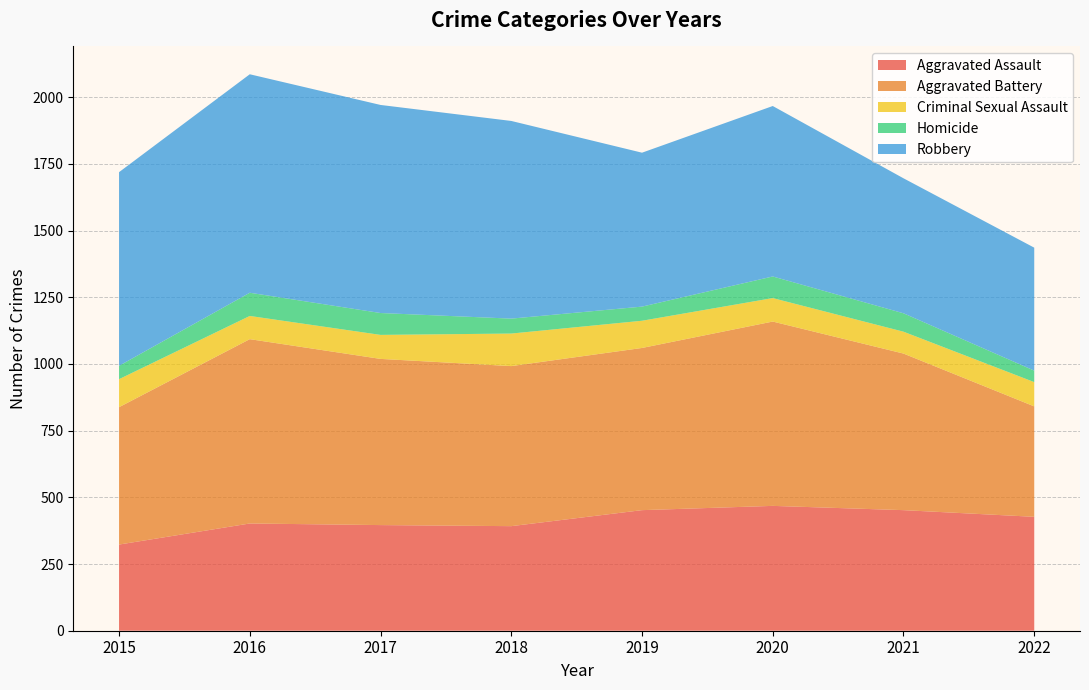

Reading left to right, extract all data points from this chart.

Aggravated Assault: 323	402	396	392	452	468	452	427
Aggravated Battery: 515	691	623	600	608	691	587	414
Criminal Sexual Assault: 105	87	90	122	102	88	82	91
Homicide: 50	87	82	56	53	81	69	43
Robbery: 726	819	780	741	577	639	506	461